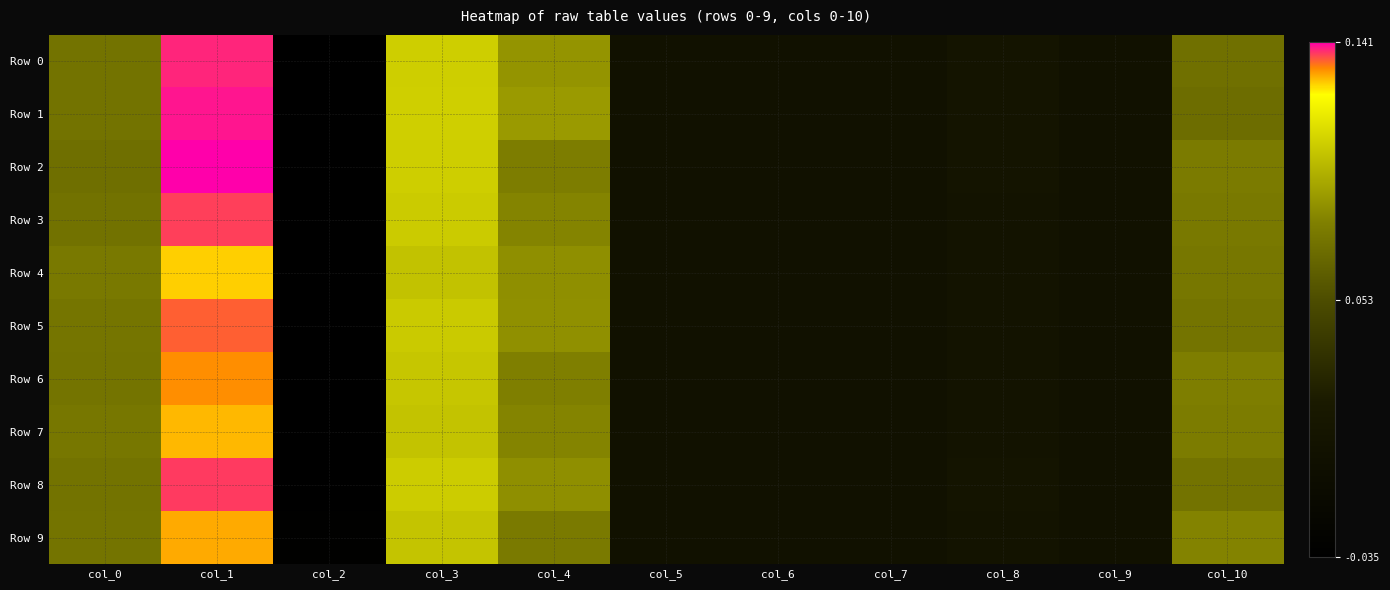

How many data points does each series have?

11